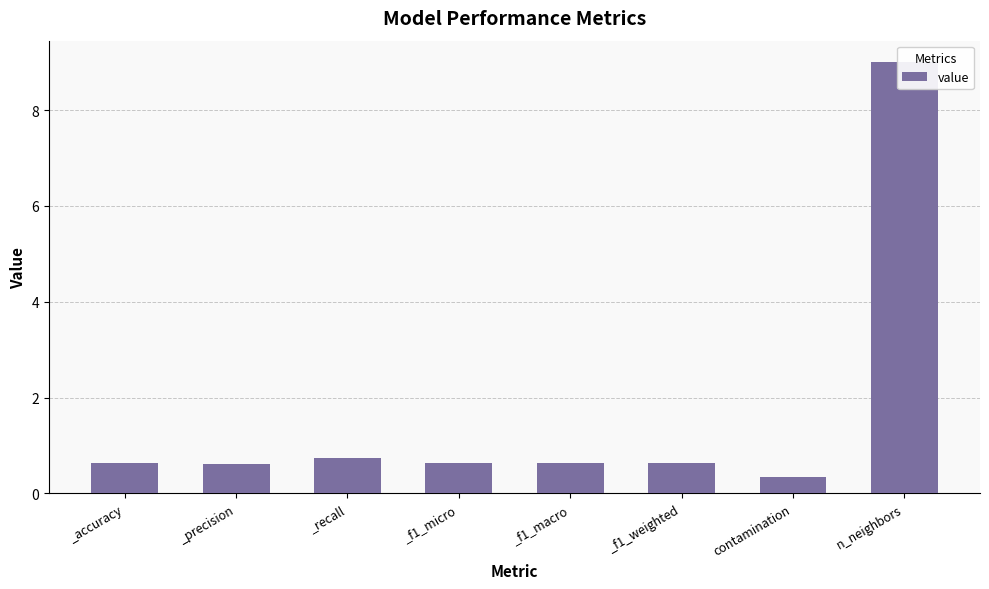

Read the value at _accuracy.

0.6